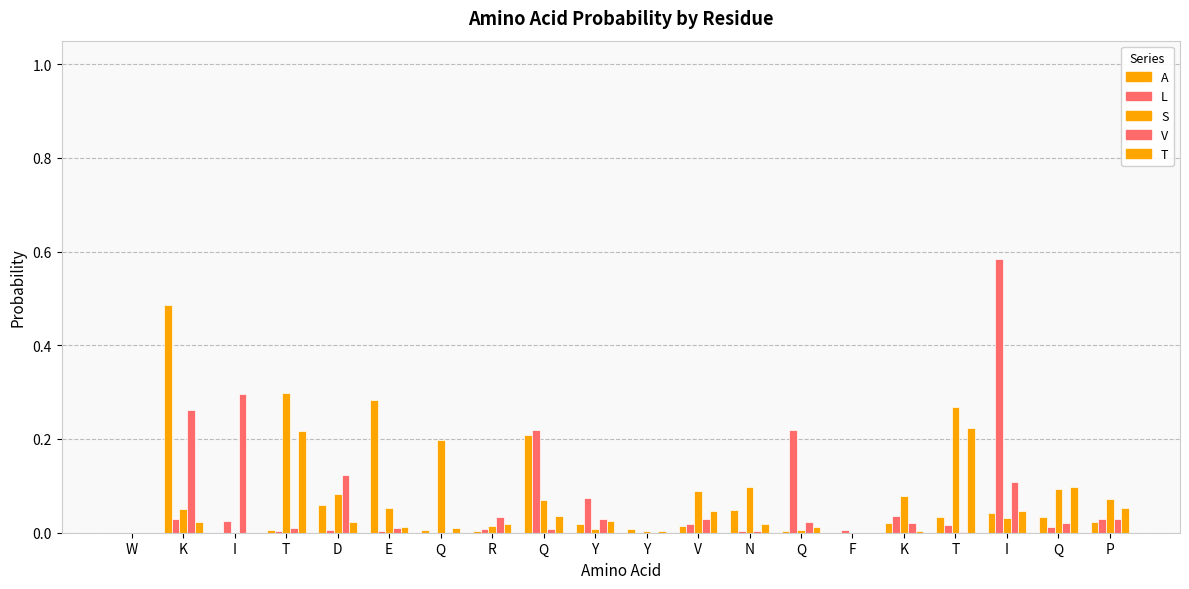

Which series has the largest total across all categories?

S